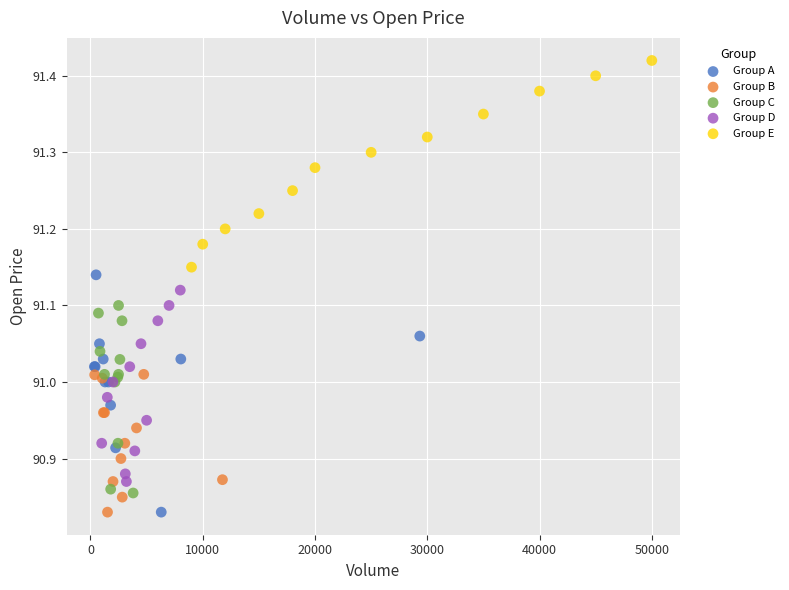

Which series contains the highest Y value?

Group E